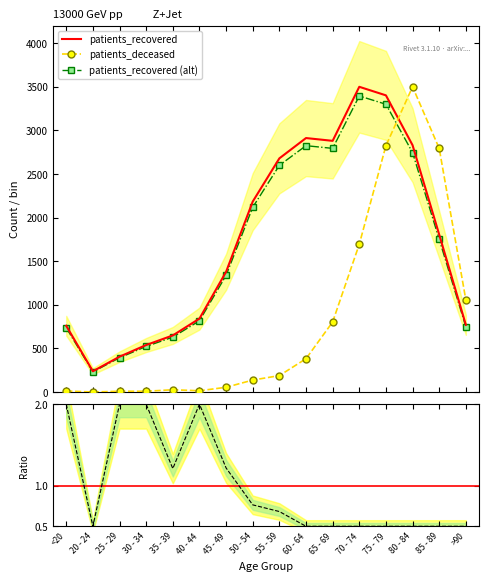

Rank the series at 60 - 64 from highest to lowest value.

patients_recovered, patients_recovered (alt), patients_deceased, Ratio to ref